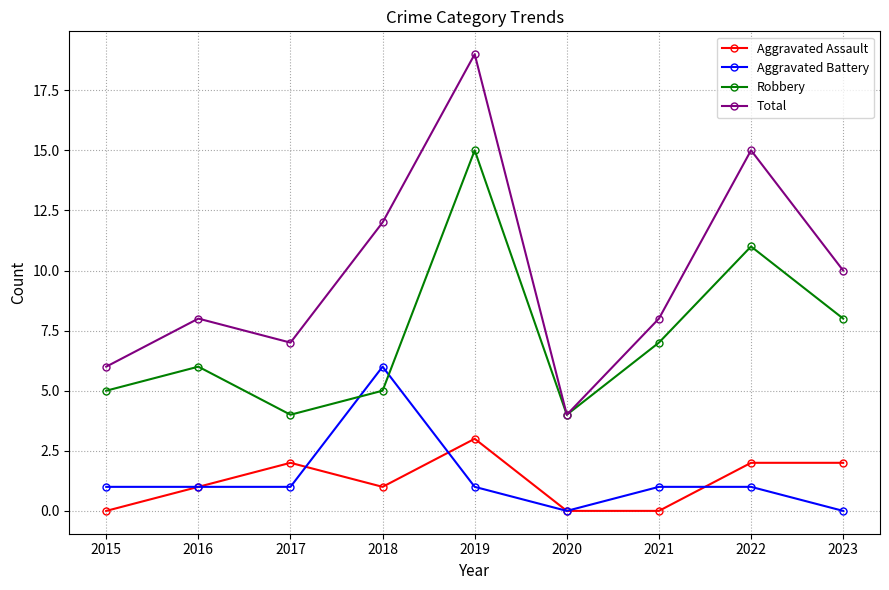

The Aggravated Battery series shows 4 at 2018. True or false?

False